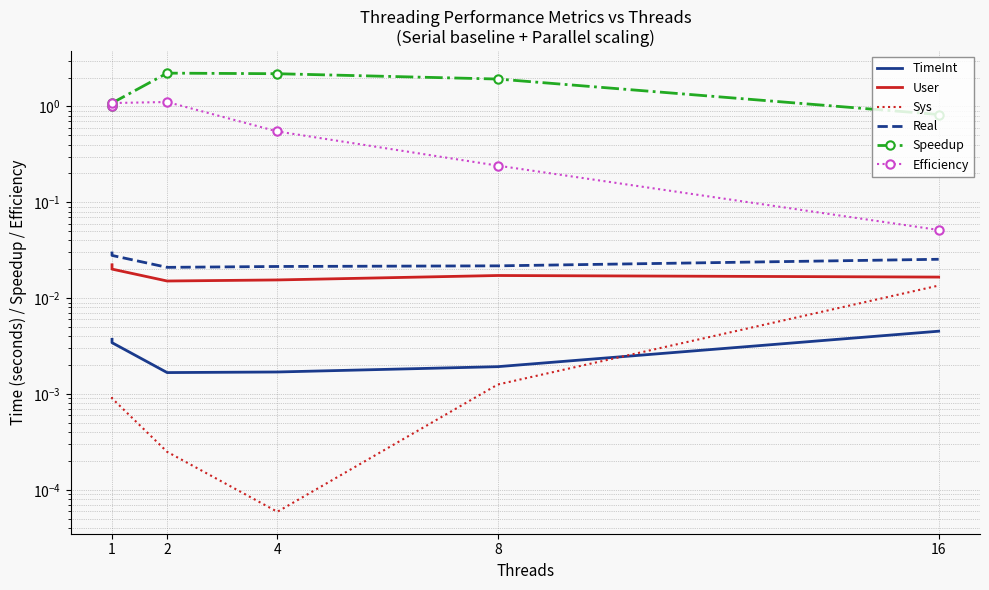

What are all the series names shown in the legend?

TimeInt, User, Sys, Real, Speedup, Efficiency